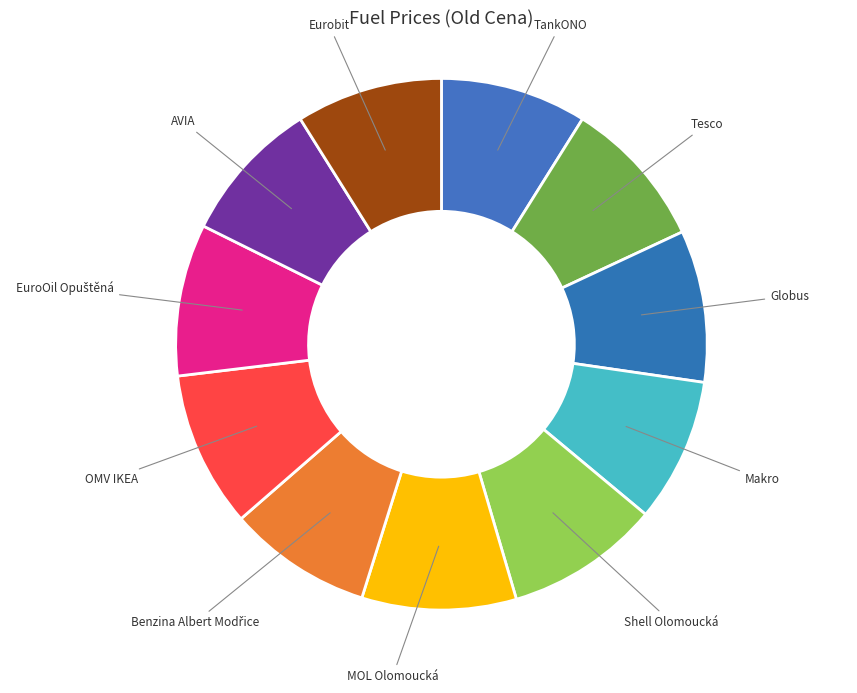

How many slices are in this pie chart?

11